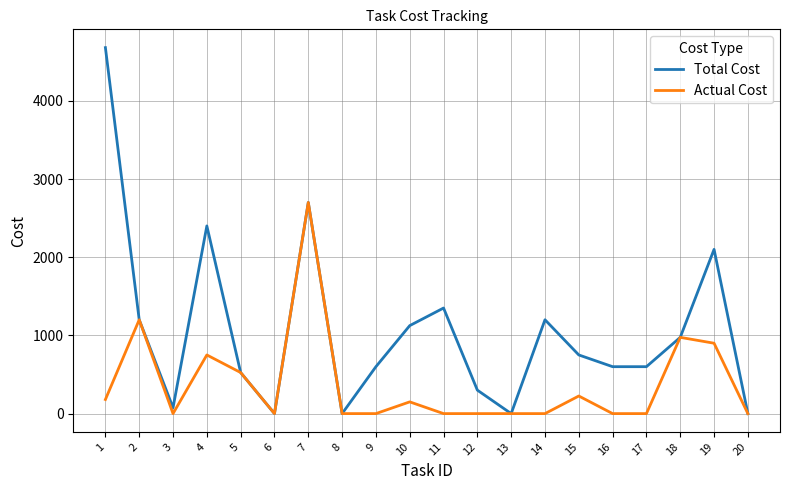

What is the spread (max minus min) of values at 12?

300